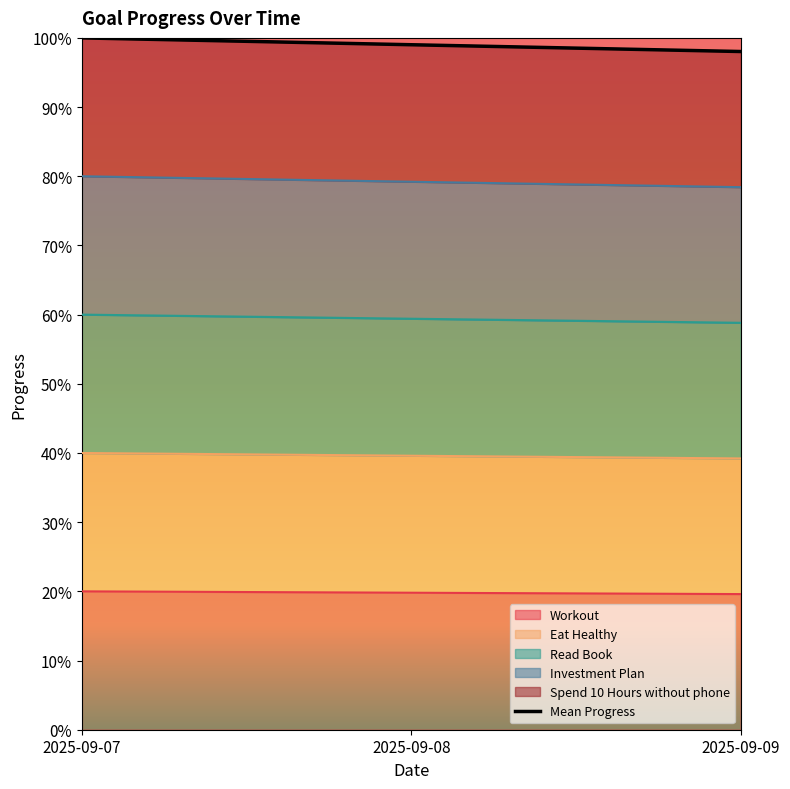

At how many categories does at least one series exceed 0?

3